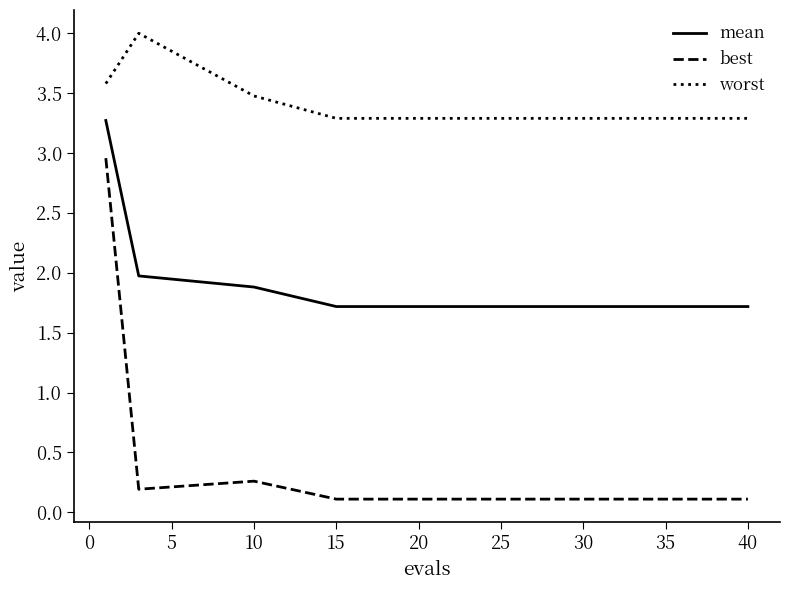

In best, how many points are lower than both neighbors (excluding endpoints)?

1